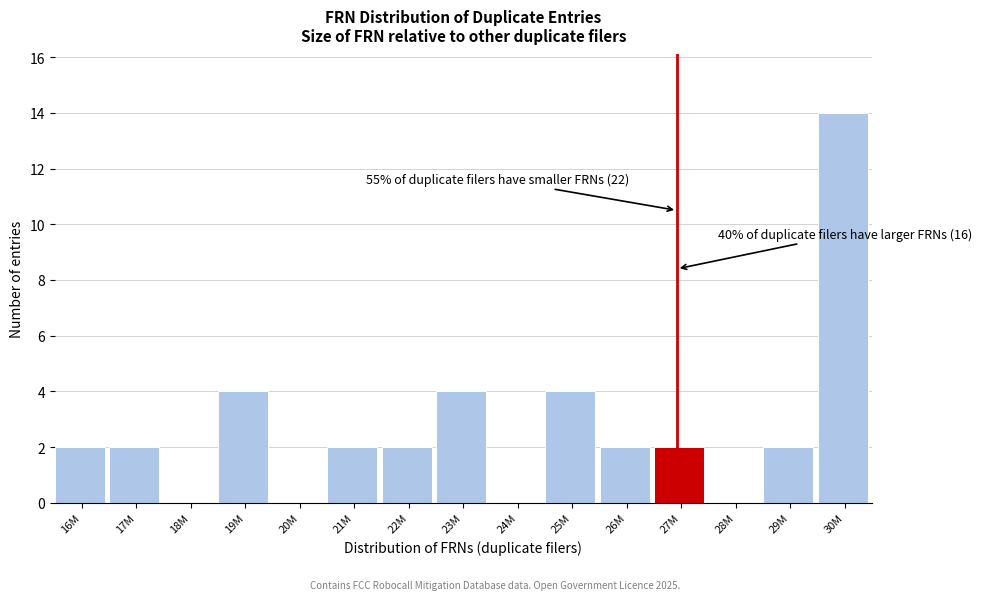

Reading right to left, list all the values displayed in this chart.

30M=14	29M=2	28M=0	27M=2	26M=2	25M=4	24M=0	23M=4	22M=2	21M=2	20M=0	19M=4	18M=0	17M=2	16M=2